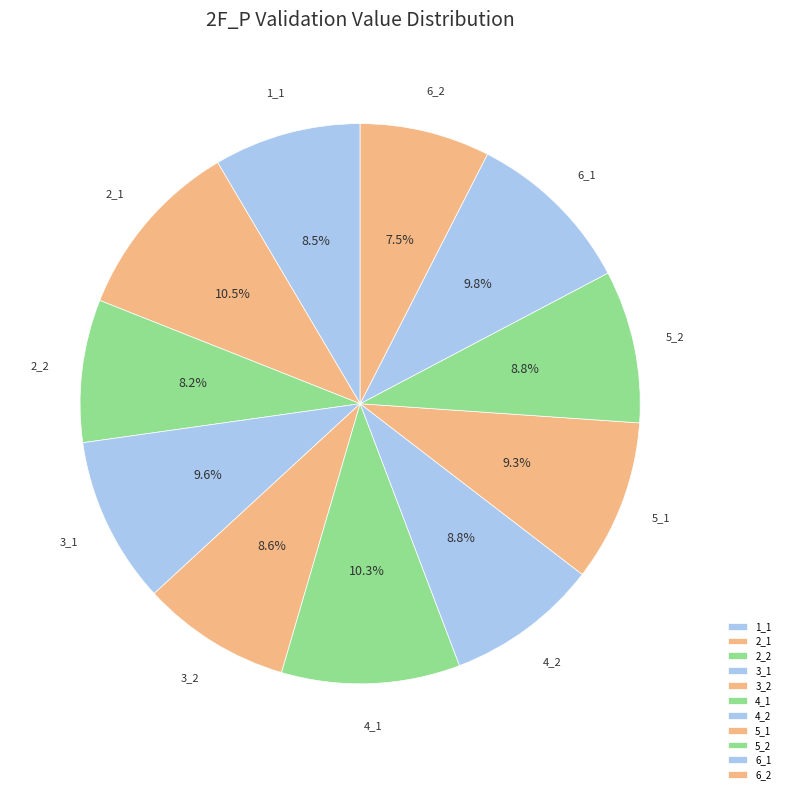

To the nearest percent, what is the average slice percentage?

9%